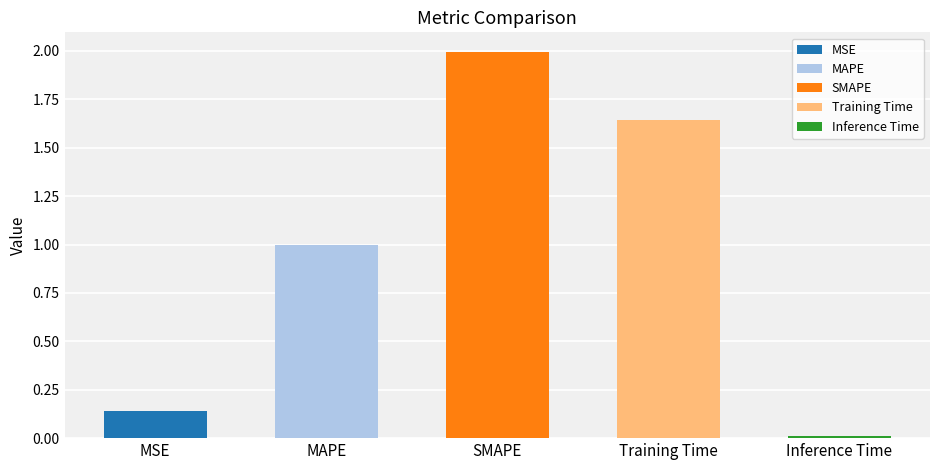

What is the change in value from SMAPE to Training Time?

-0.4